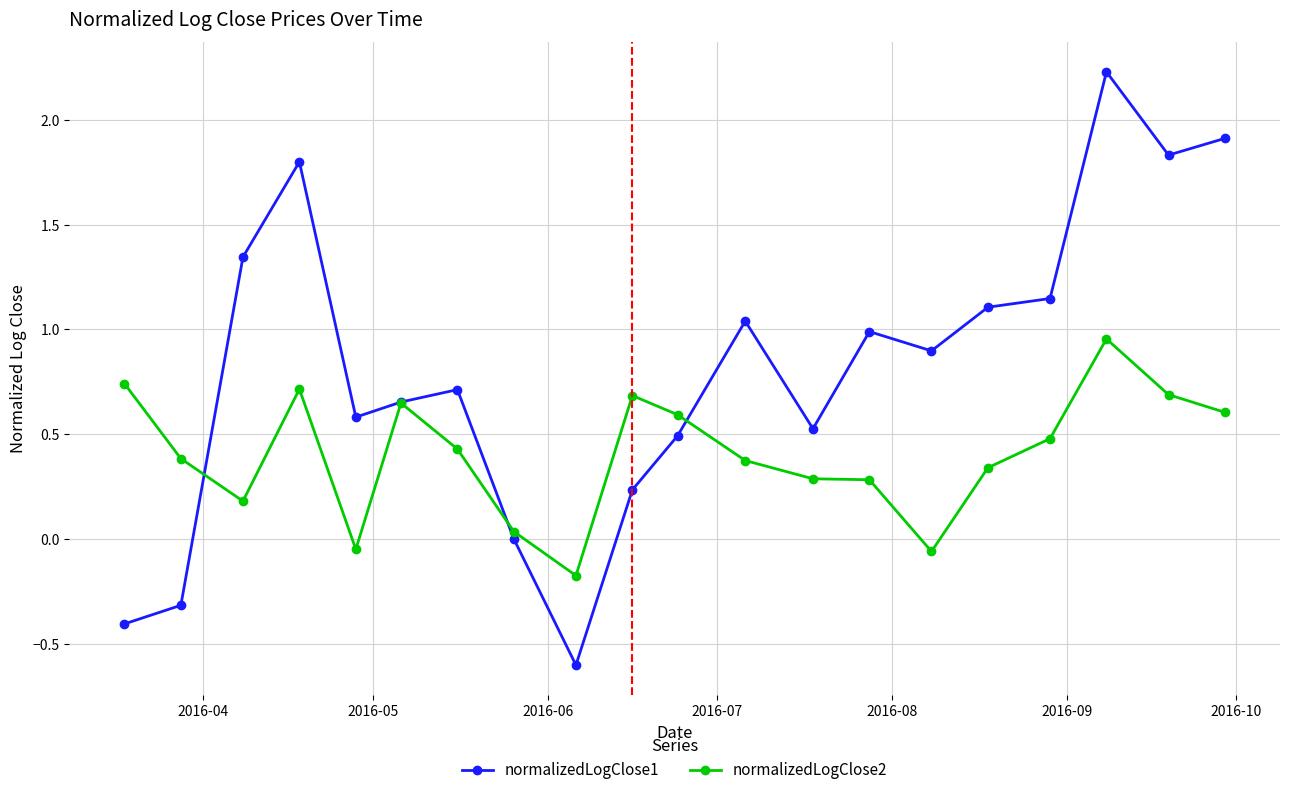

Rank the series by their average value, from highest to lowest.

normalizedLogClose1, normalizedLogClose2